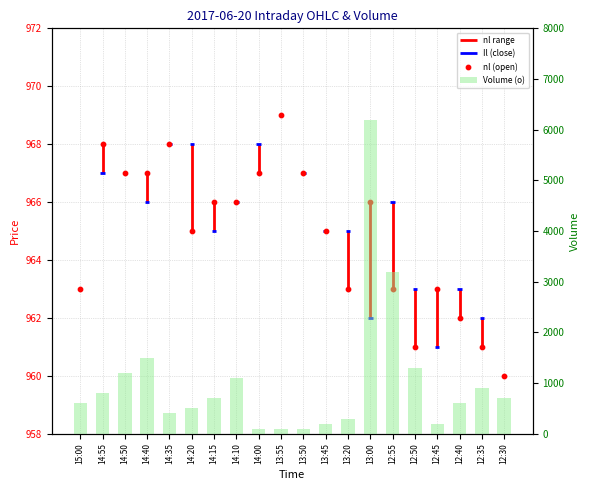

At how many categories does at least one series exceed 1872?

2